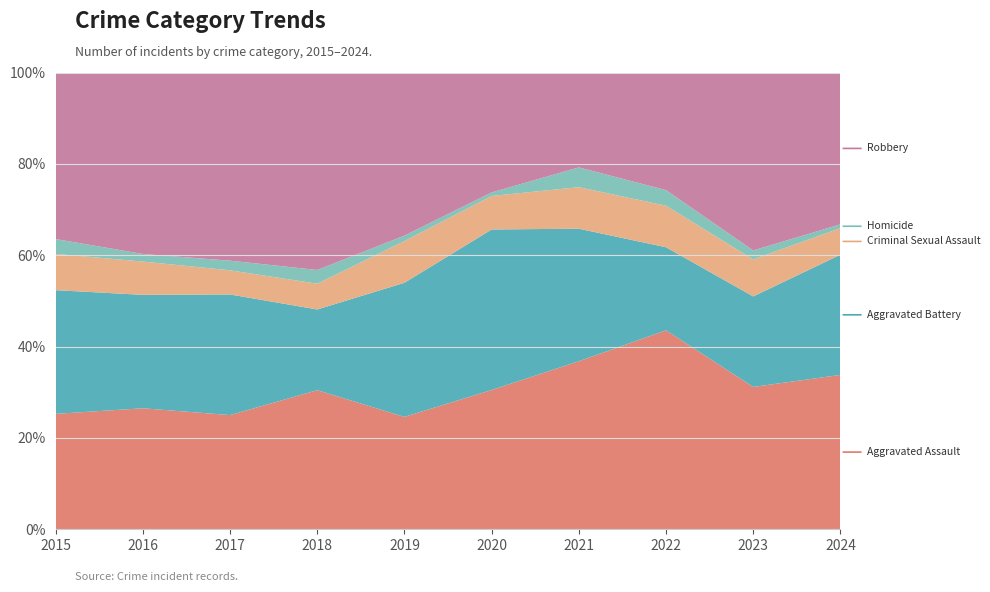

Reading left to right, what are all the values shown in this chart?

Aggravated Assault: 70	80	71	81	62	79	85	115	96	122
Aggravated Battery: 75	75	75	47	74	91	67	48	61	95
Criminal Sexual Assault: 22	22	15	15	23	19	21	24	25	21
Homicide: 9	5	6	8	3	2	10	9	6	3
Robbery: 101	120	117	115	90	68	48	68	120	120